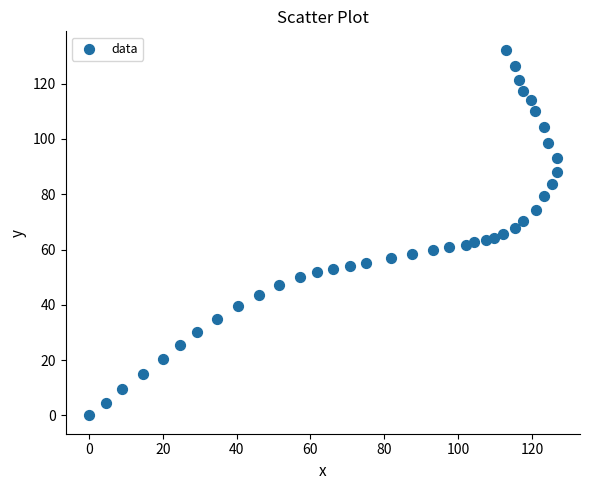

What is the range of Y values (max minus min)?

132.3